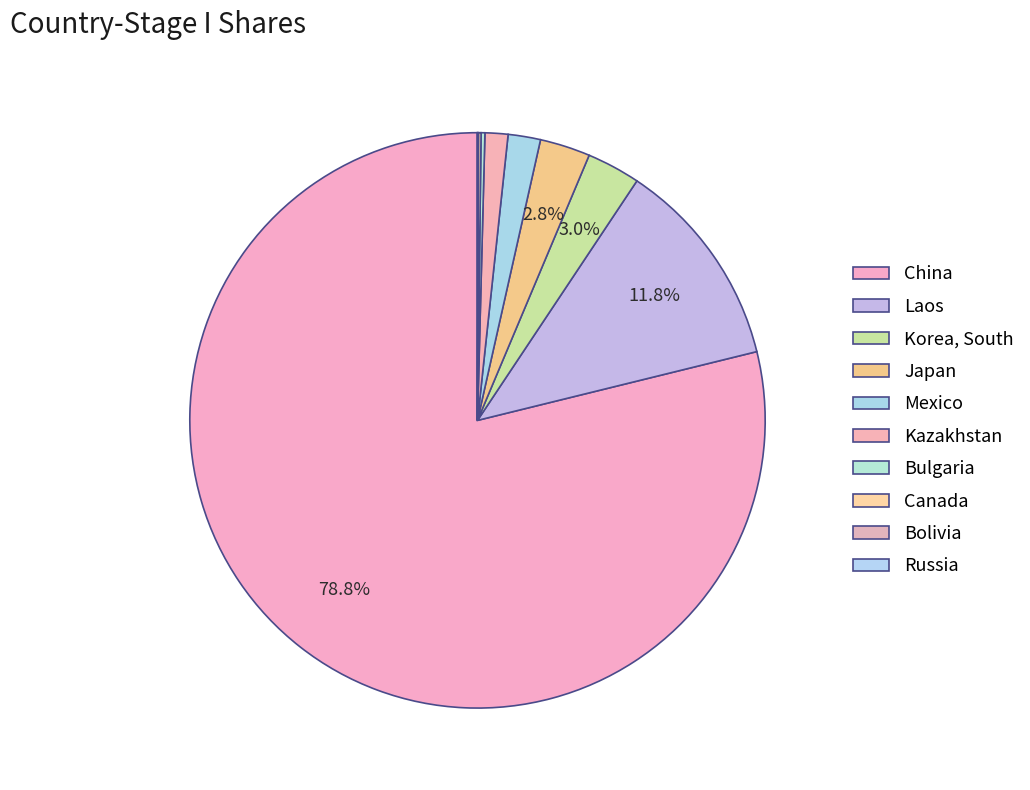

What is the smallest slice in the pie chart?

Russia